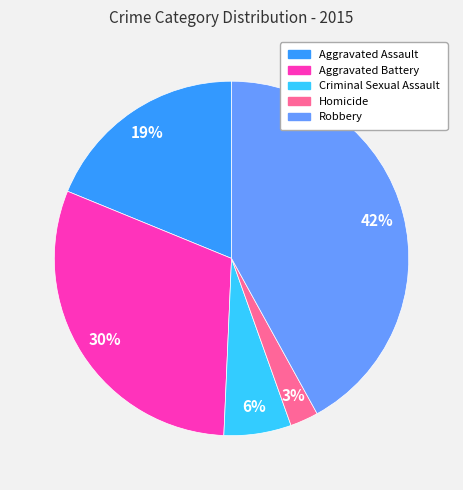

Is it true that Homicide is 17% of the pie?

False